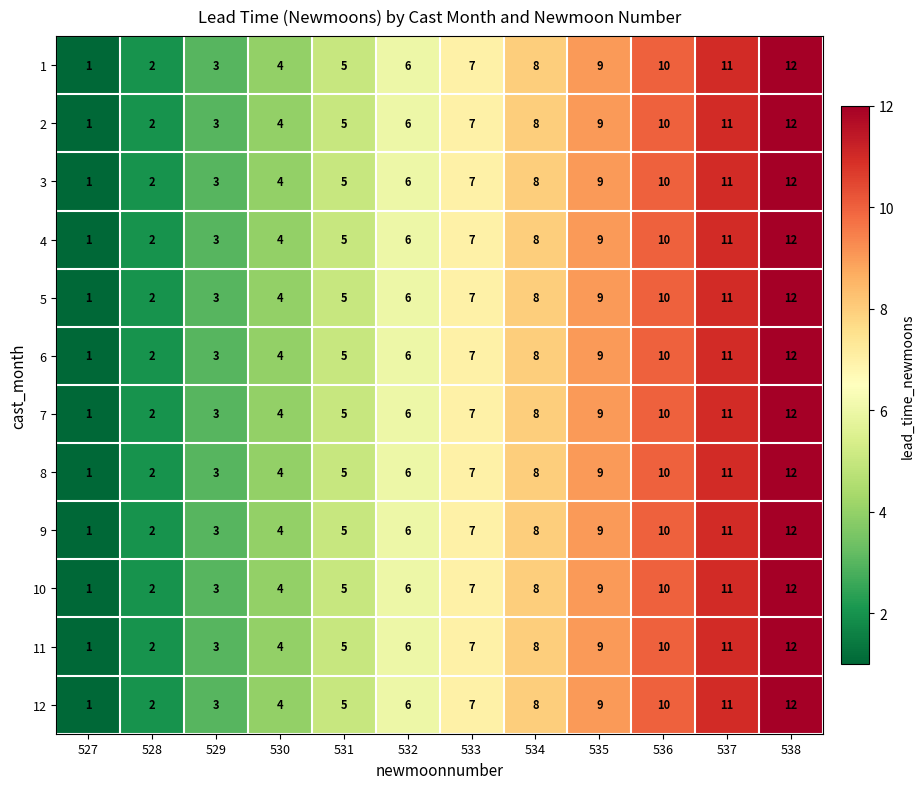

What is the maximum value shown in the chart?

12